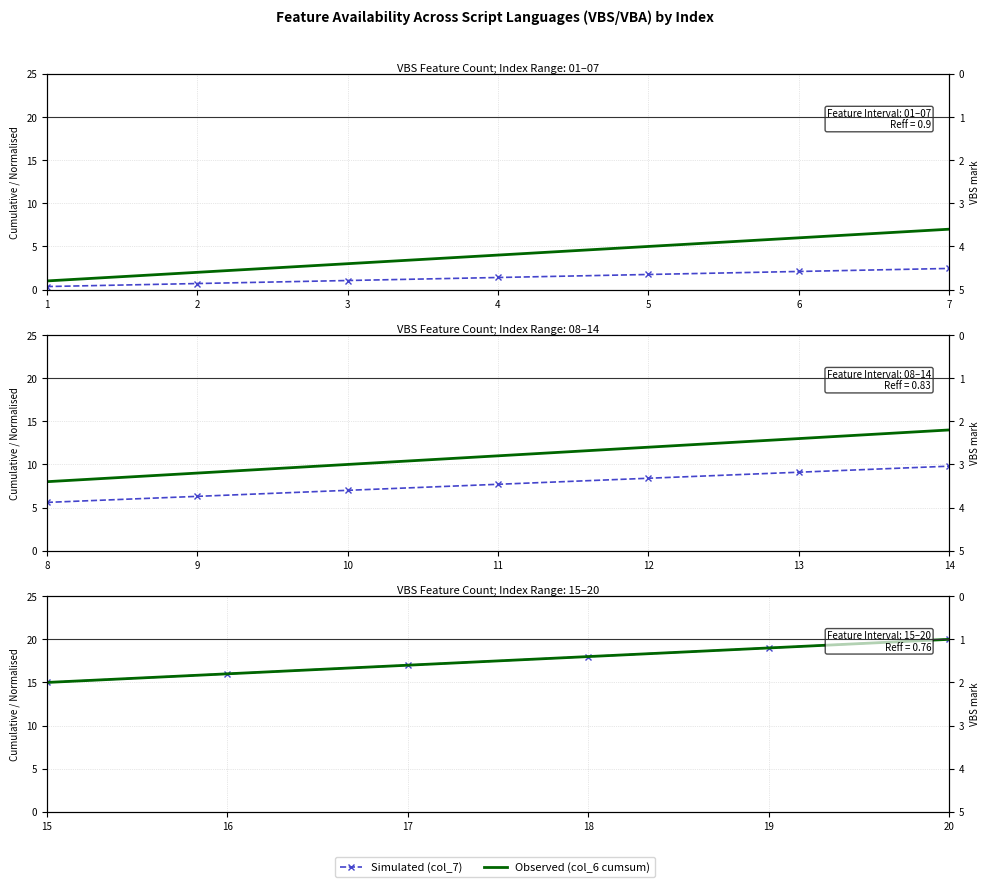

What is the lowest value of the VBS mark (col_1) series?

1